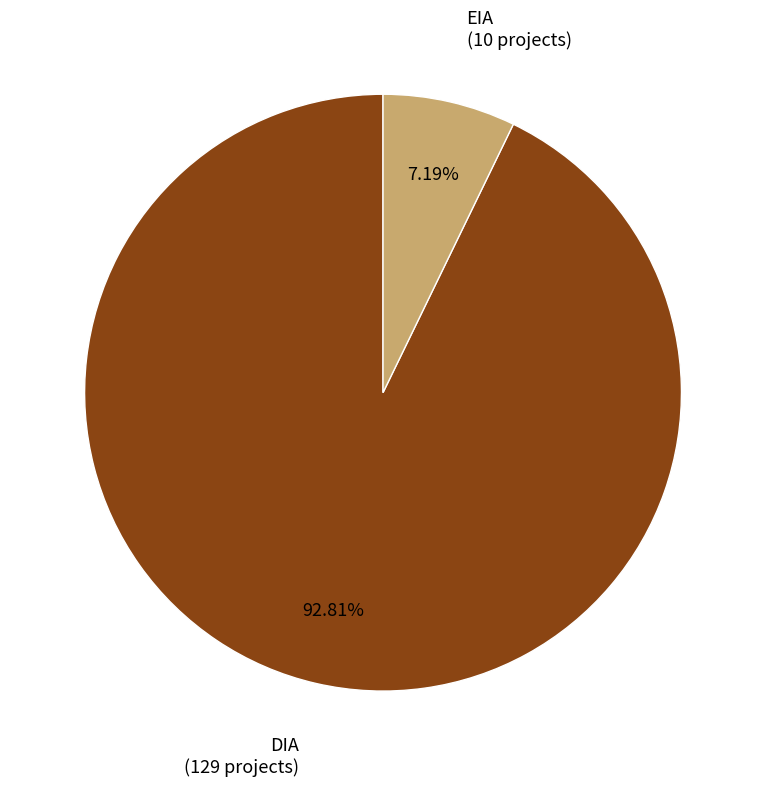

To the nearest percent, what percentage of the pie is DIA?

93%